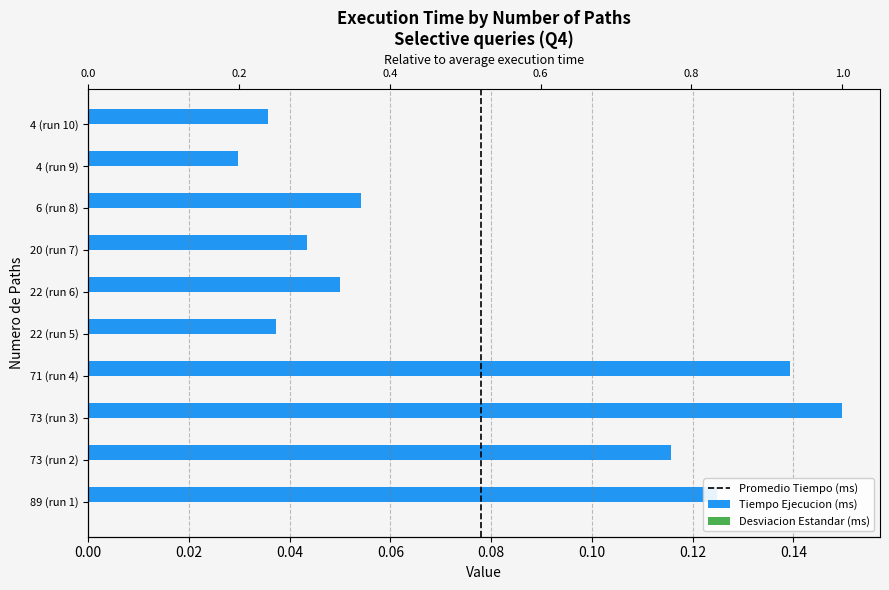

List the labels in order of value, smallest first.

4 (run 9), 4 (run 10), 22 (run 5), 20 (run 7), 22 (run 6), 6 (run 8), 73 (run 2), 89 (run 1), 71 (run 4), 73 (run 3)